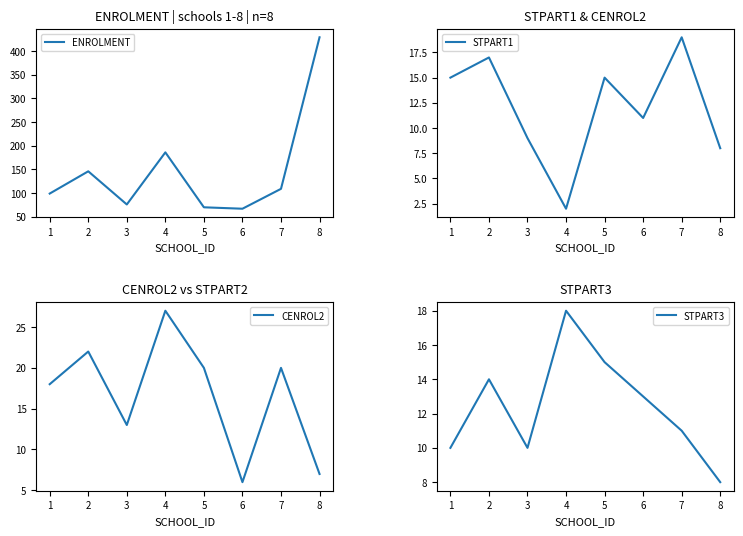

Does the chart display data point markers on the line(s)?

No